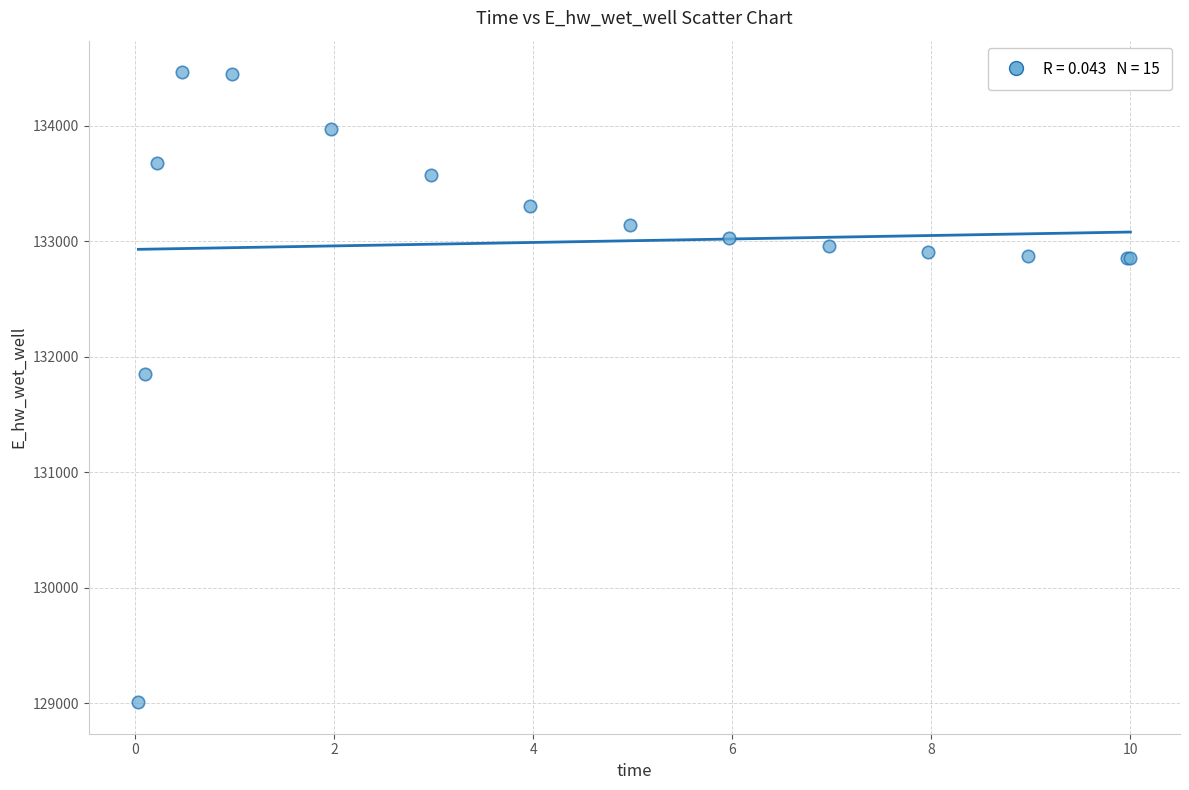

What Y value in the scatter plot is closest to 131735?

131853.7